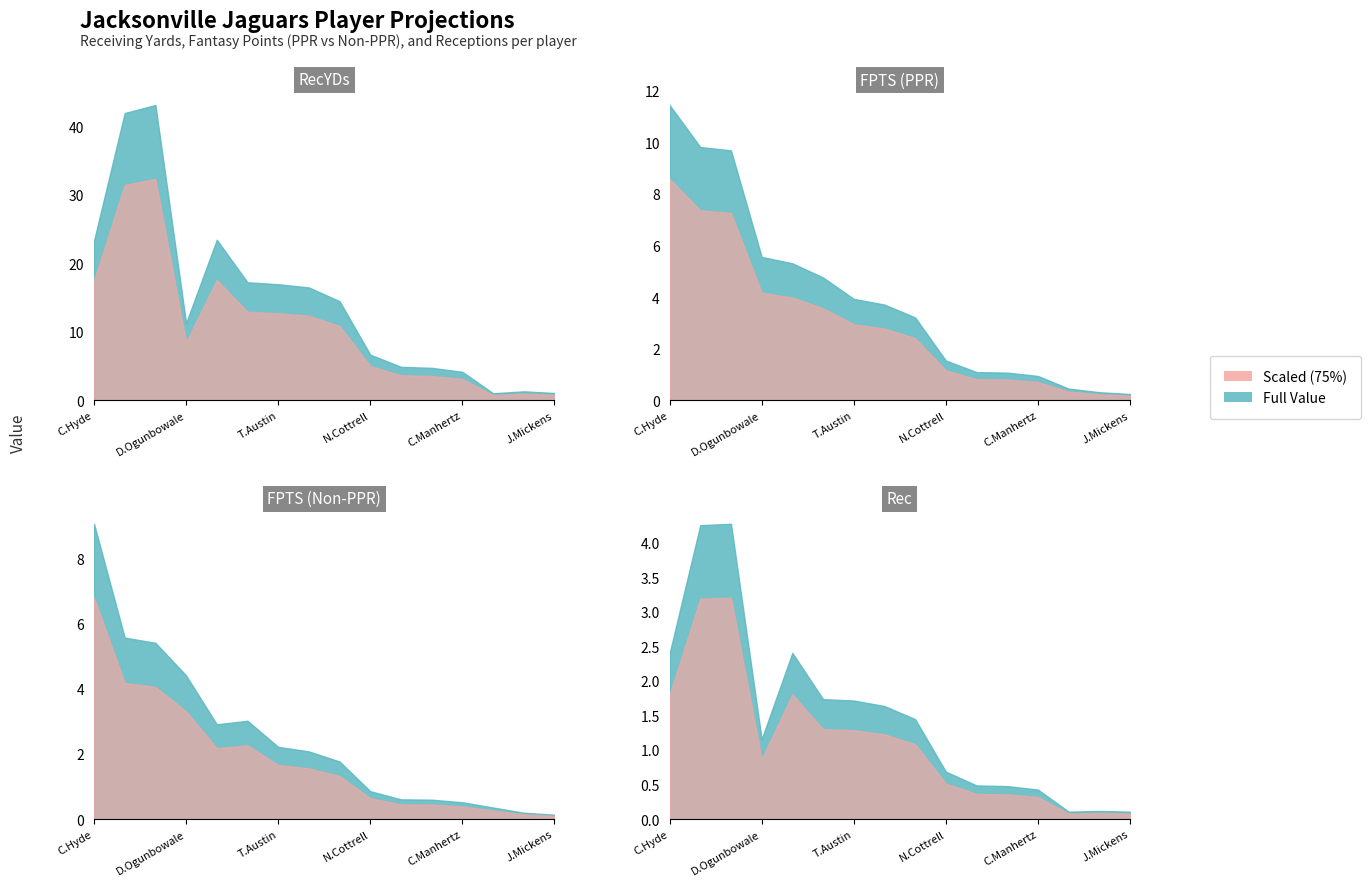

Which series has the widest spread of values?

RecYDs